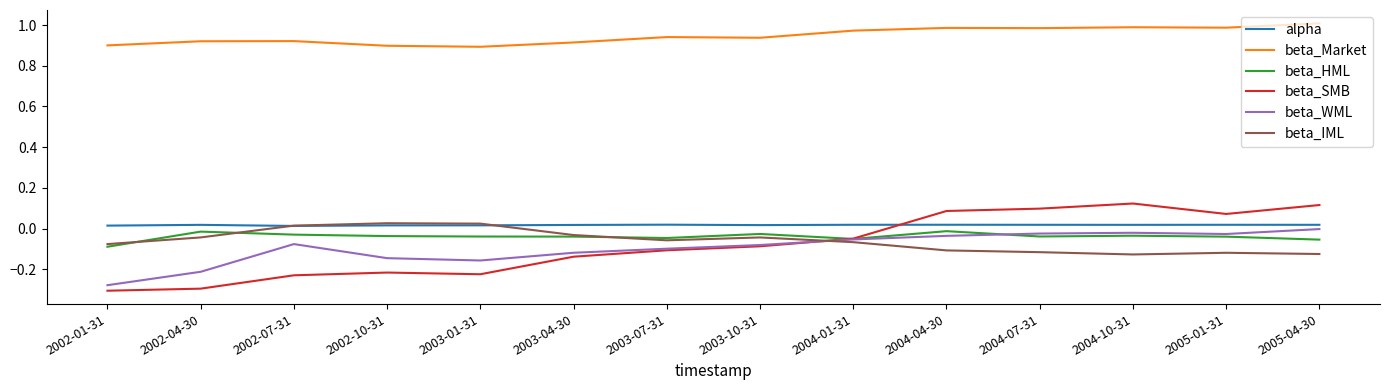

Which series has the largest range (max minus min)?

beta_SMB